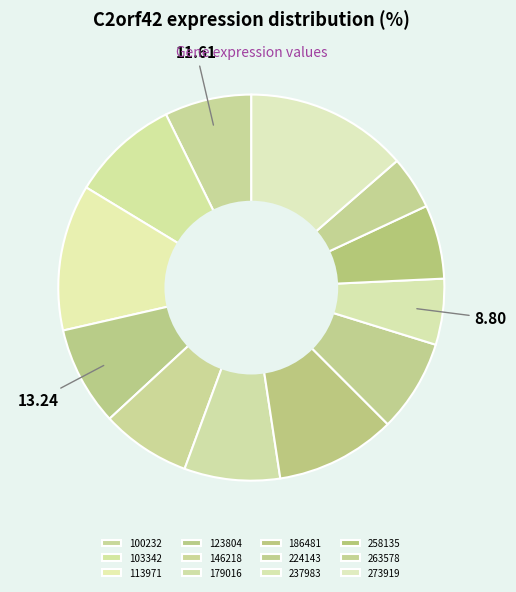

Count the number of slices in the pie.

12